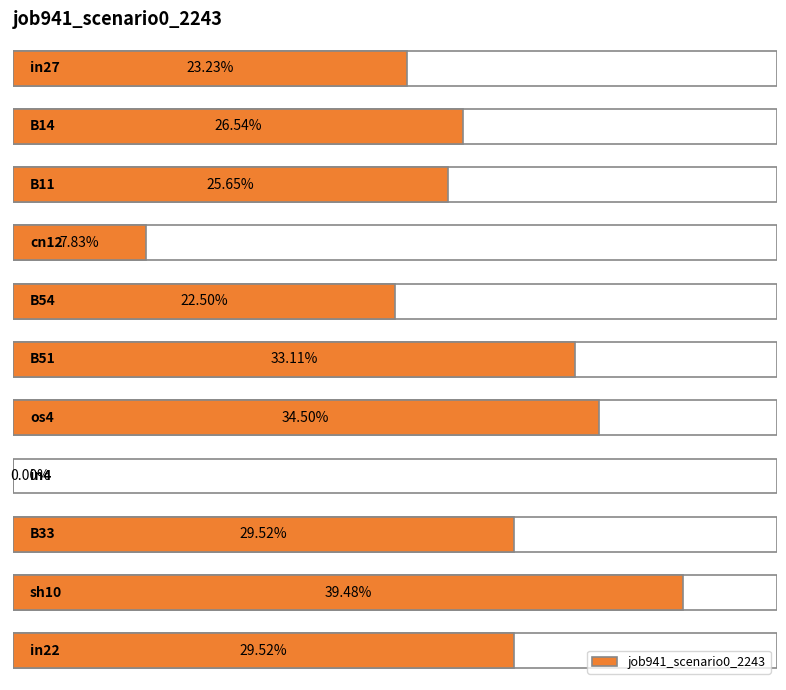

Rank the categories by value from highest to lowest.

9, 6, 5, 8, 10, 1, 2, 0, 4, 3, 7